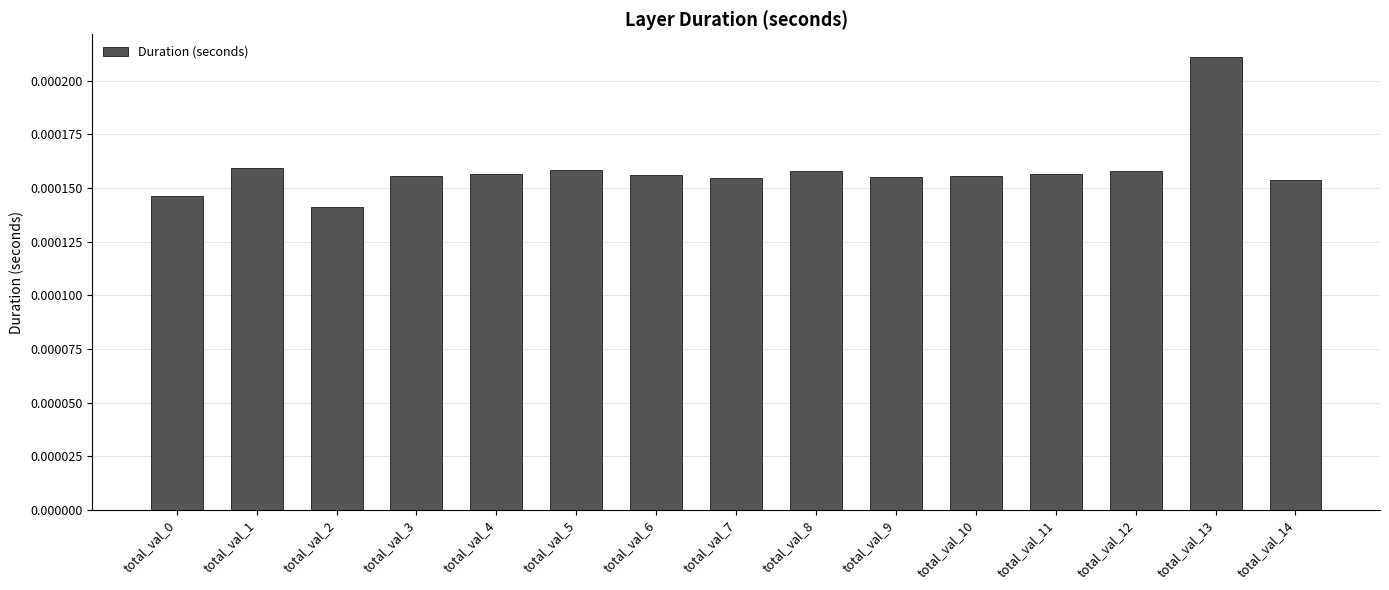

Where is the data nearest to the value 0?

total_val_2